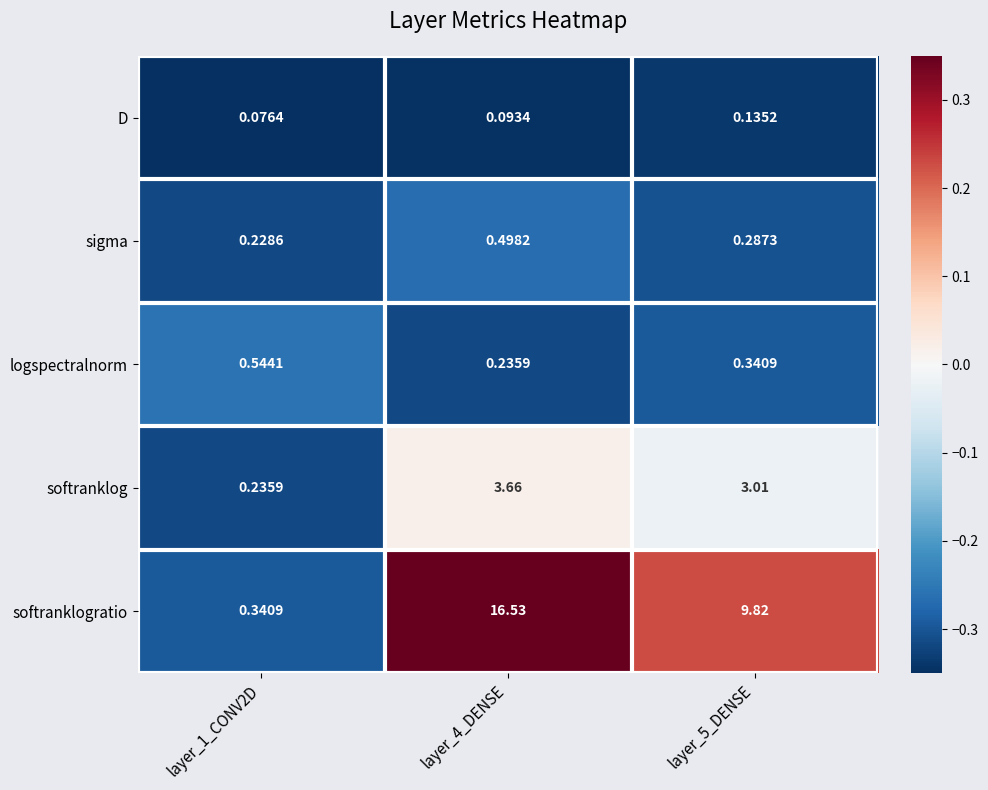

Is the value of sigma at layer_5_DENSE greater than the value of D at layer_4_DENSE?

Yes